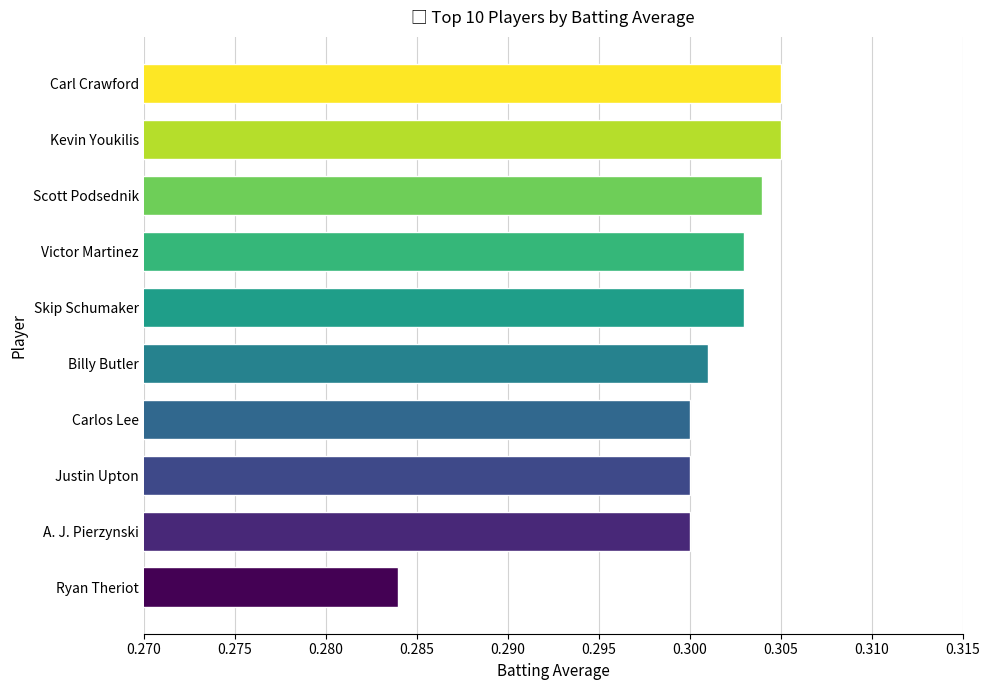

What is the label of the 3rd bar from the bottom?

Justin Upton